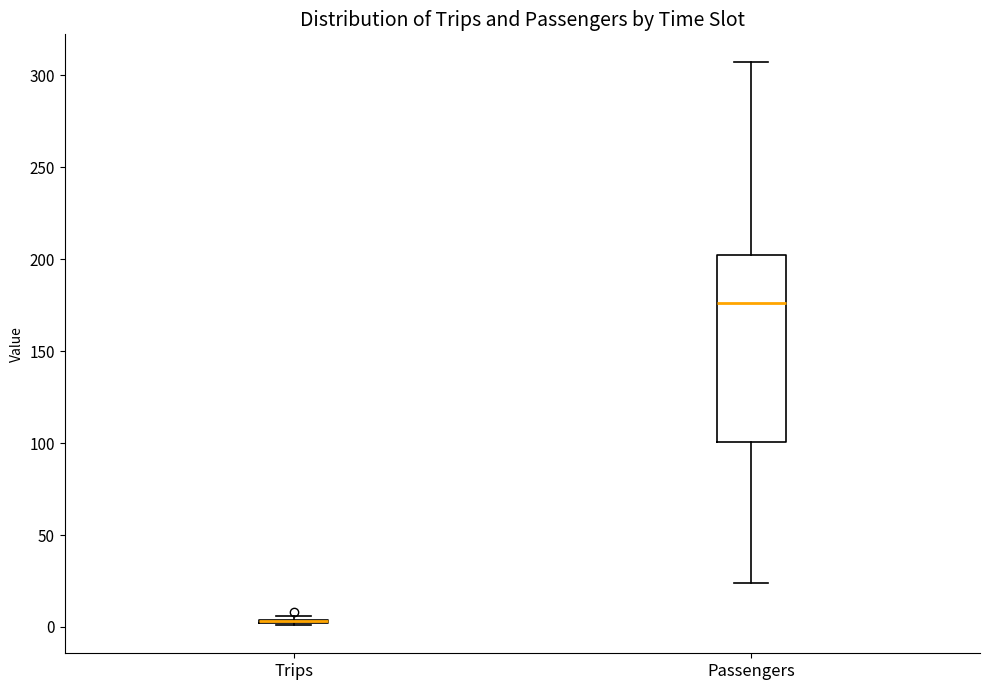

Reading left to right, read every box against the y-axis: the position of its median line, the range the box covers, and the ends of its whiskers. The values are not printed on the chart, so give them approximately, as read against the axis.

Trips: box collapsed to a line at 5, whiskers 0 to 5
Passengers: median 175, box 100 to 200, whiskers 25 to 305